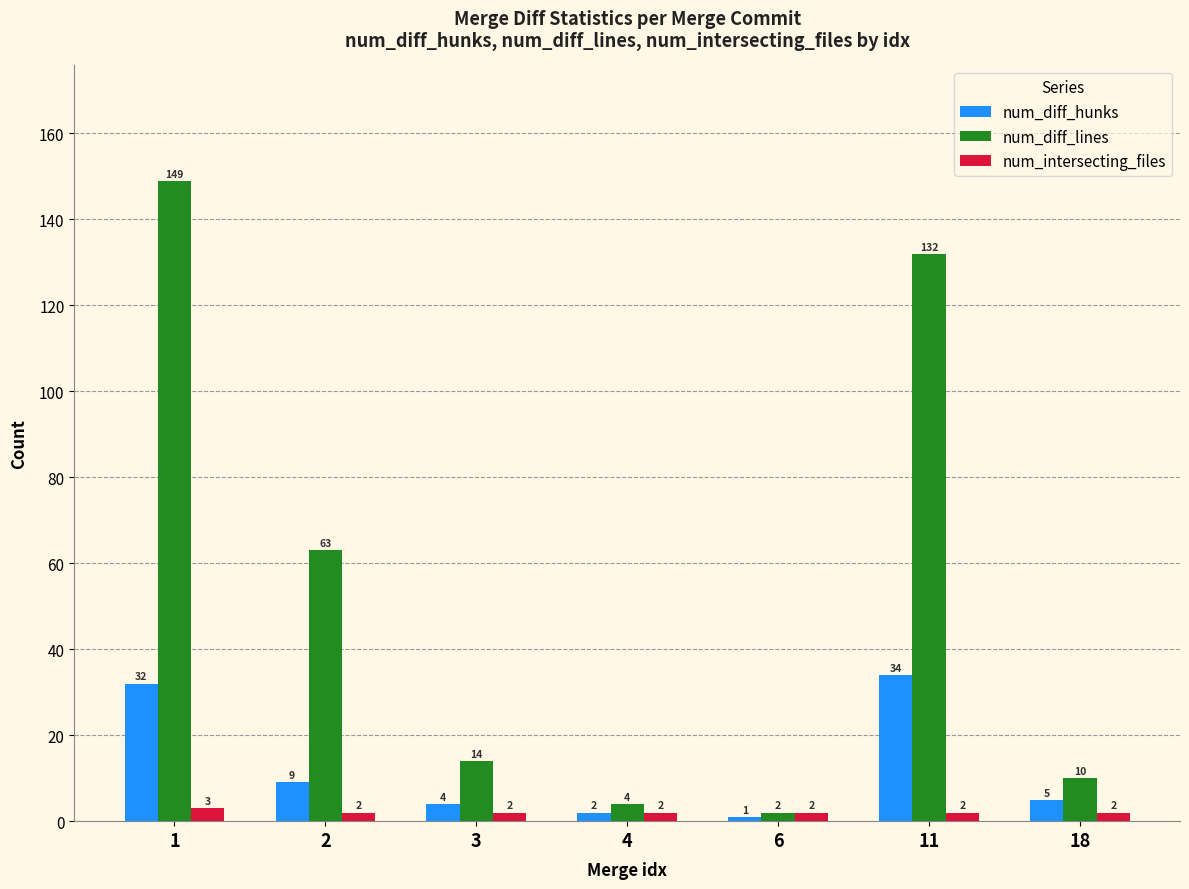

How many groups of bars are there?

7